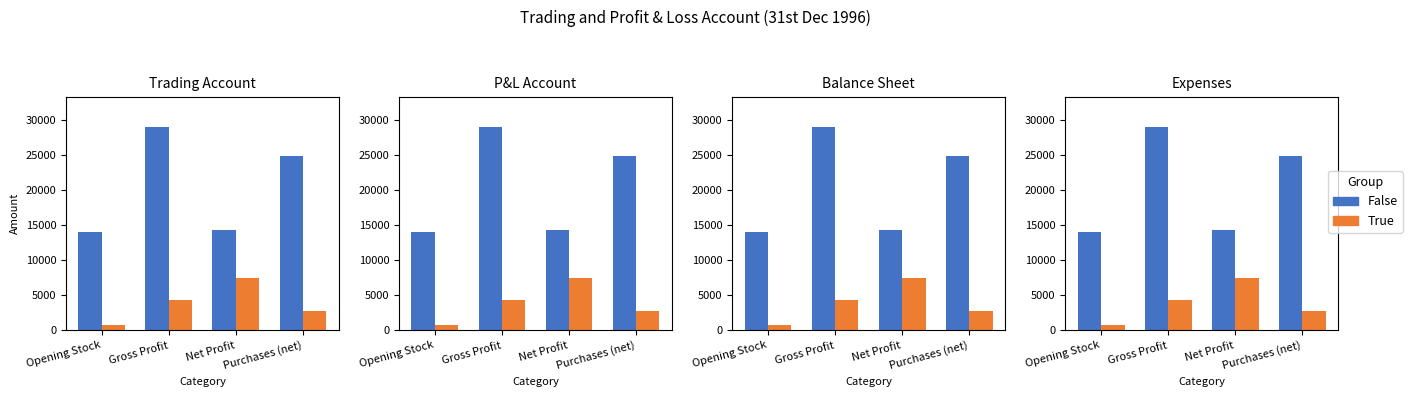

Rank the series by their average value, from lowest to highest.

True, False